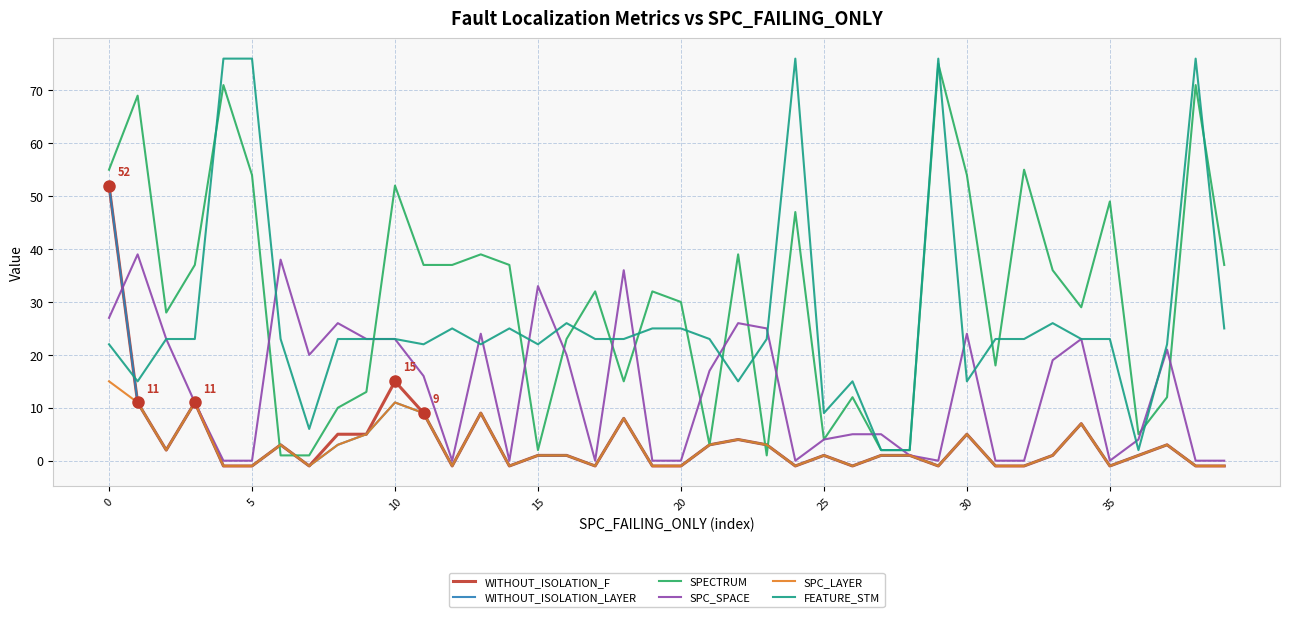

What is the difference between the maximum and minimum values in the WITHOUT_ISOLATION_F series?

53